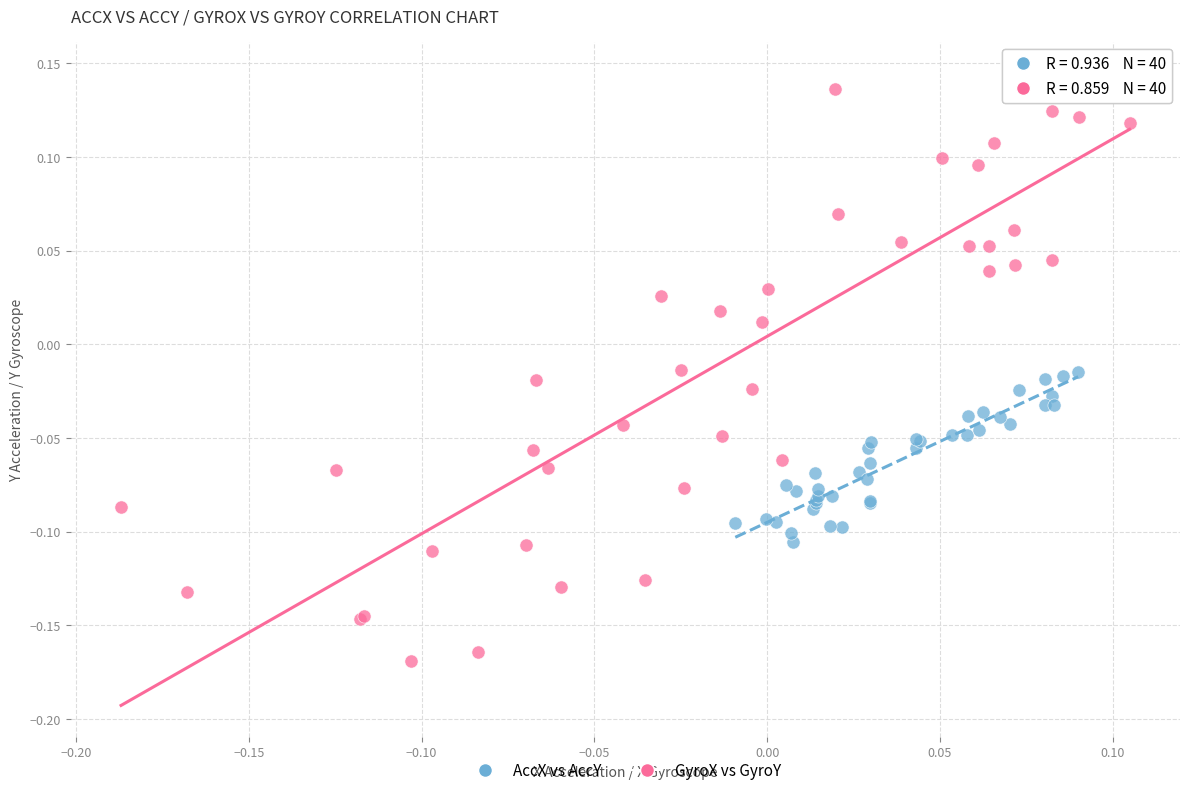

Which series contains the lowest Y value?

GyroX vs GyroY